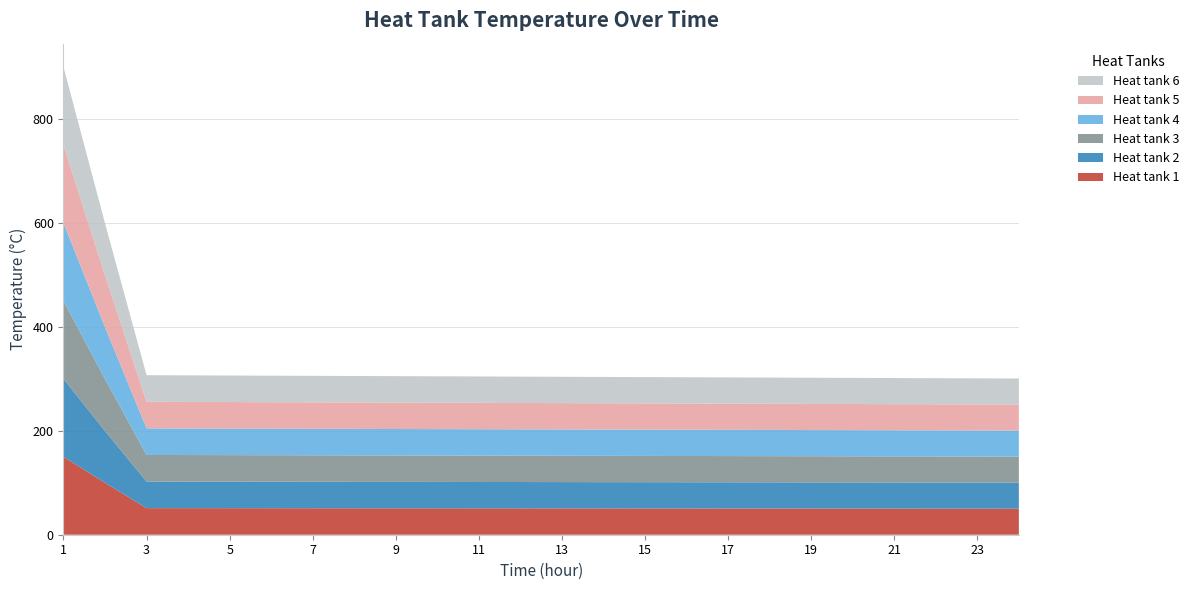

Reading left to right, list all the values displayed in this chart.

Heat tank 1: 150.0	99.8	51.2	51.1	51.1	51.0	51.0	50.9	50.9	50.8	50.8	50.7	50.7	50.6	50.6	50.5	50.5	50.4	50.4	50.3	50.3	50.2	50.1	50.1
Heat tank 2: 150.0	99.8	51.2	51.1	51.1	51.0	51.0	50.9	50.9	50.8	50.8	50.7	50.7	50.6	50.6	50.5	50.5	50.4	50.4	50.3	50.3	50.2	50.1	50.1
Heat tank 3: 150.0	99.8	51.2	51.1	51.1	51.0	51.0	50.9	50.9	50.8	50.8	50.7	50.7	50.6	50.6	50.5	50.5	50.4	50.4	50.3	50.3	50.2	50.1	50.1
Heat tank 4: 150.0	99.8	51.2	51.1	51.1	51.0	51.0	50.9	50.9	50.8	50.8	50.7	50.7	50.6	50.6	50.5	50.5	50.4	50.4	50.3	50.3	50.2	50.1	50.1
Heat tank 5: 150.0	99.8	51.2	51.1	51.1	51.0	51.0	50.9	50.9	50.8	50.8	50.7	50.7	50.6	50.6	50.5	50.5	50.4	50.4	50.3	50.3	50.2	50.1	50.1
Heat tank 6: 150.0	99.8	51.2	51.1	51.1	51.0	51.0	50.9	50.9	50.8	50.8	50.7	50.7	50.6	50.6	50.5	50.5	50.4	50.4	50.3	50.3	50.2	50.1	50.1